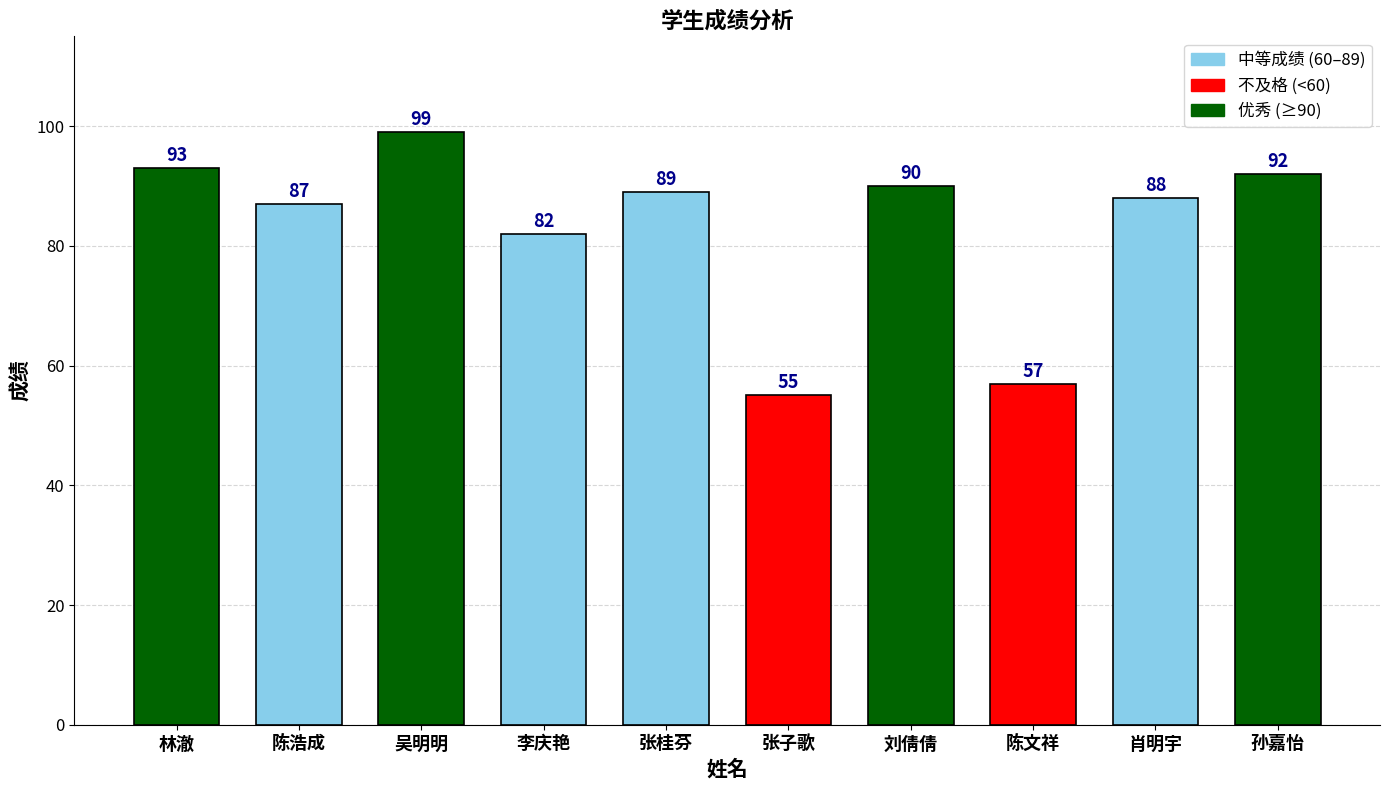

Does the chart contain stacked bars?

No